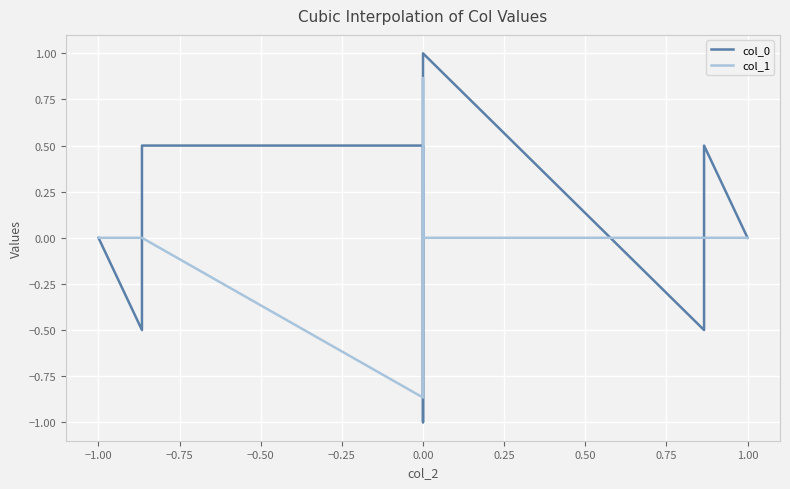

Which series has the widest spread of values?

col_0